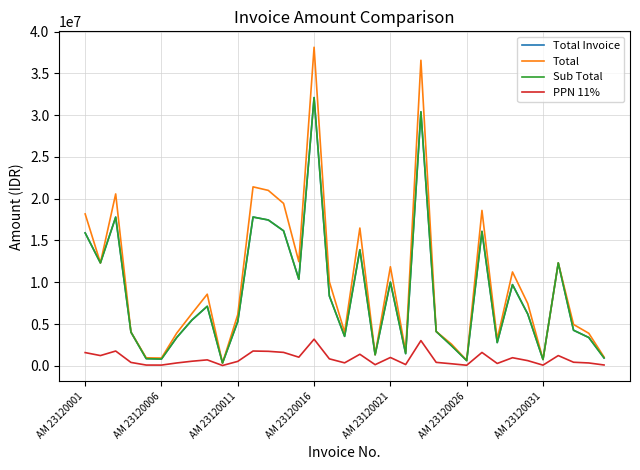

Does the chart display data point markers on the line(s)?

No